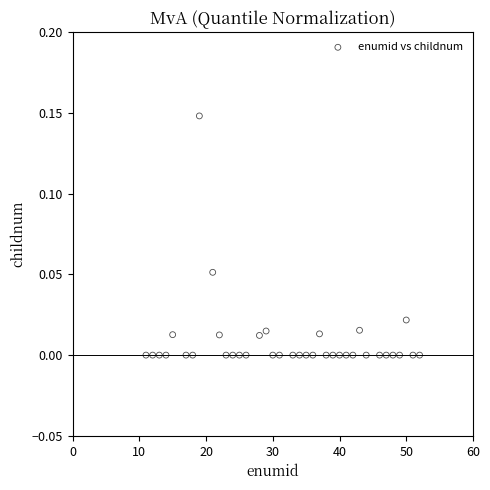

What is the range of X values (max minus min)?

41.0